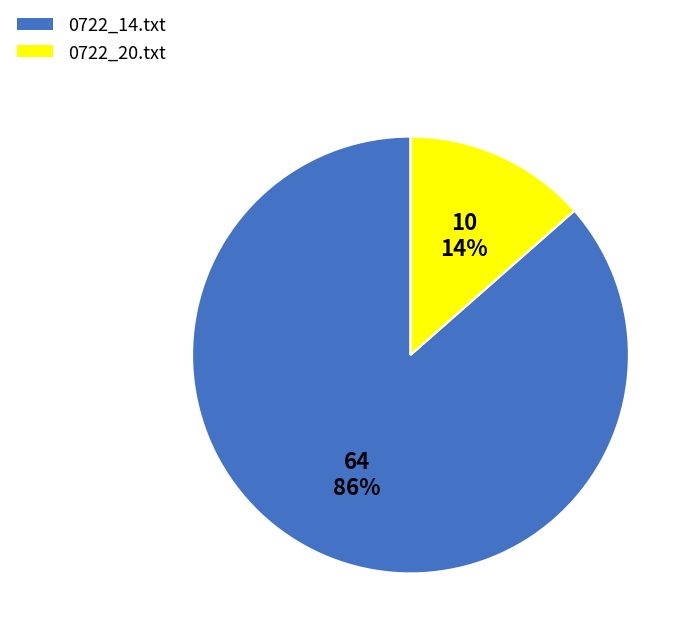

Which has a higher value, 0722_20.txt or 0722_14.txt?

0722_14.txt